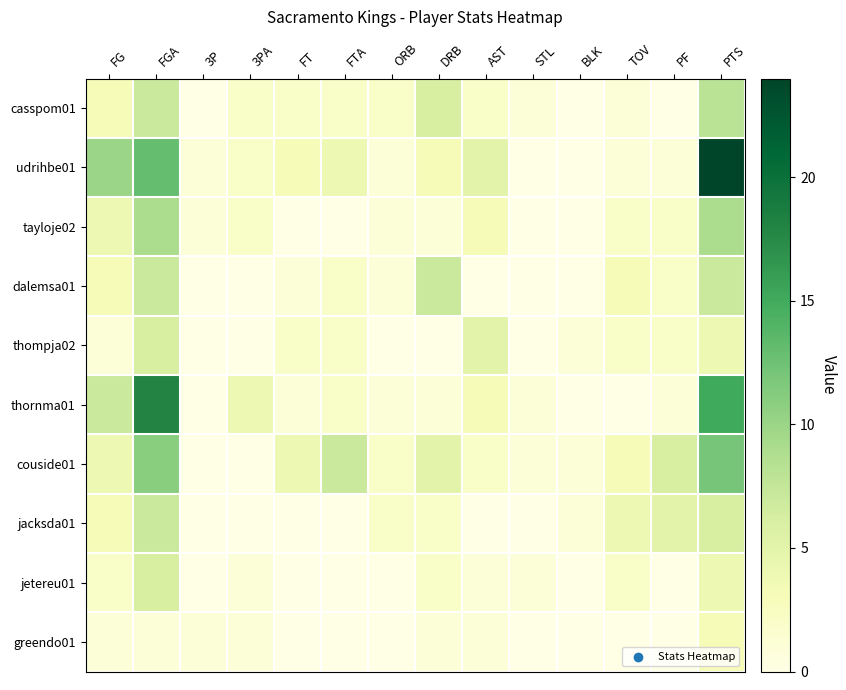

Reading left to right, extract all data points from this chart.

casspom01: FG=3	FGA=7	3P=0	3PA=2	FT=2	FTA=2	ORB=2	DRB=6	AST=2	STL=1	BLK=0	TOV=1	PF=0	PTS=8
udrihbe01: FG=10	FGA=13	3P=1	3PA=2	FT=3	FTA=4	ORB=1	DRB=3	AST=5	STL=0	BLK=0	TOV=1	PF=1	PTS=24
tayloje02: FG=4	FGA=9	3P=1	3PA=2	FT=0	FTA=0	ORB=1	DRB=1	AST=3	STL=0	BLK=0	TOV=2	PF=2	PTS=9
dalemsa01: FG=3	FGA=7	3P=0	3PA=0	FT=1	FTA=2	ORB=1	DRB=7	AST=0	STL=0	BLK=0	TOV=3	PF=2	PTS=7
thompja02: FG=1	FGA=6	3P=0	3PA=0	FT=2	FTA=2	ORB=0	DRB=0	AST=5	STL=0	BLK=1	TOV=2	PF=2	PTS=4
thornma01: FG=7	FGA=18	3P=0	3PA=4	FT=1	FTA=2	ORB=1	DRB=1	AST=3	STL=1	BLK=0	TOV=0	PF=1	PTS=15
couside01: FG=4	FGA=11	3P=0	3PA=0	FT=4	FTA=7	ORB=2	DRB=5	AST=2	STL=1	BLK=1	TOV=3	PF=6	PTS=12
jacksda01: FG=3	FGA=7	3P=0	3PA=0	FT=0	FTA=0	ORB=2	DRB=2	AST=0	STL=0	BLK=1	TOV=4	PF=5	PTS=6
jetereu01: FG=2	FGA=6	3P=0	3PA=1	FT=0	FTA=0	ORB=0	DRB=2	AST=1	STL=1	BLK=0	TOV=2	PF=0	PTS=4
greendo01: FG=1	FGA=1	3P=1	3PA=1	FT=0	FTA=0	ORB=0	DRB=1	AST=1	STL=0	BLK=0	TOV=0	PF=0	PTS=3